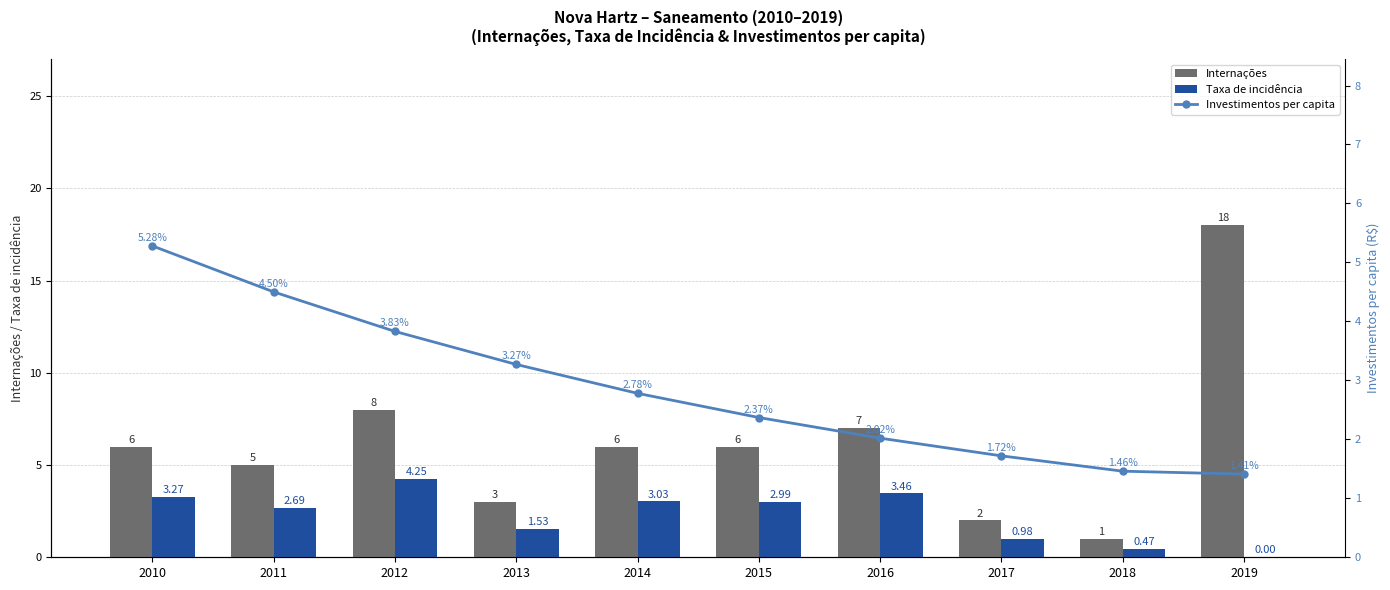

The Taxa de incidência series shows 3.0 at 2014. True or false?

True